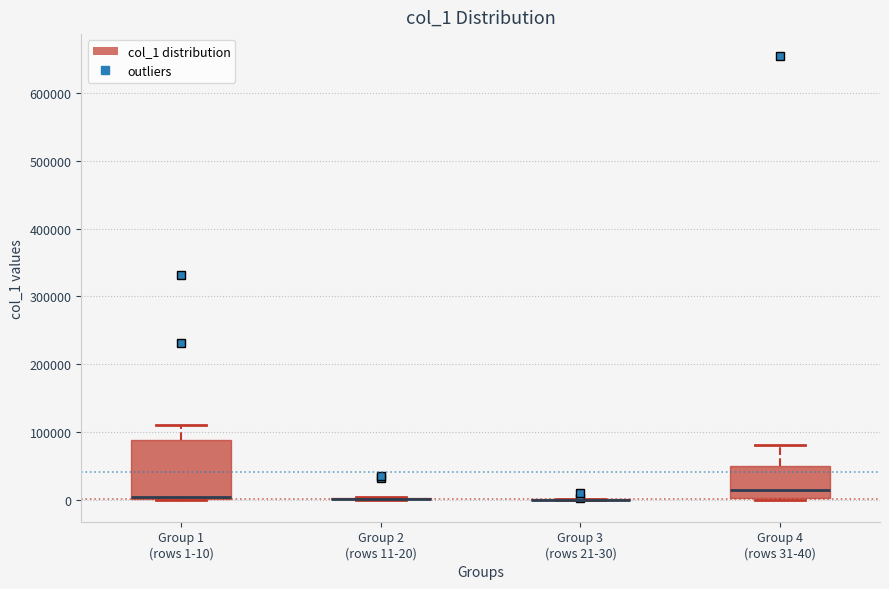

Reading left to right, read every box against the y-axis: the position of its median line, the range the box covers, and the ends of its whiskers. The values are not printed on the chart, so give them approximately, as read against the axis.

Group 1 (rows 1-10): median 0 (just above the box's lower edge), box 0 to 90000, whiskers 0 to 110000
Group 2 (rows 11-20): box collapsed to a line at 0, whiskers 0 to 0
Group 3 (rows 21-30): box collapsed to a line at 0, whiskers 0 to 0
Group 4 (rows 31-40): median 10000, box 0 to 50000, whiskers 0 to 80000